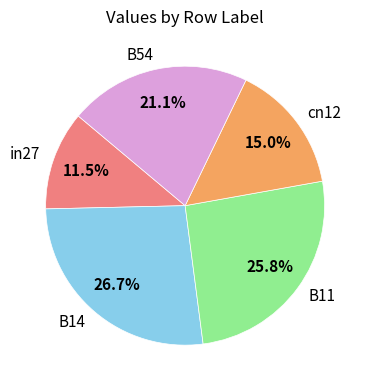

What is the largest slice in the pie chart?

B14